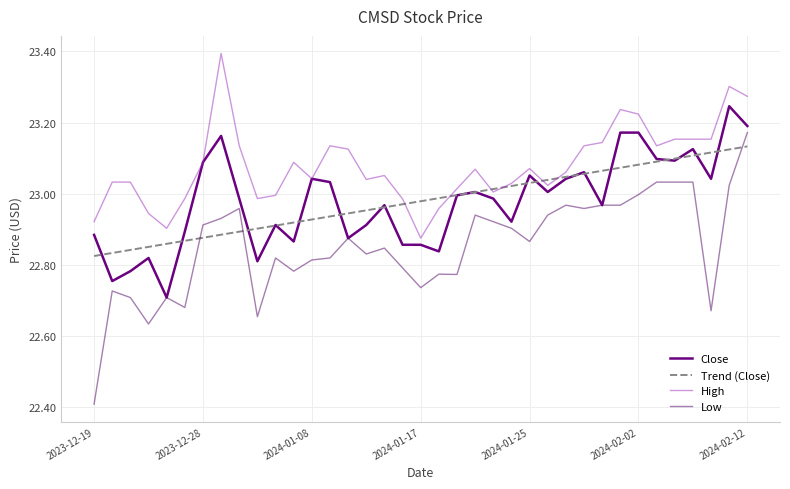

What is the minimum value shown in the chart?

22.4